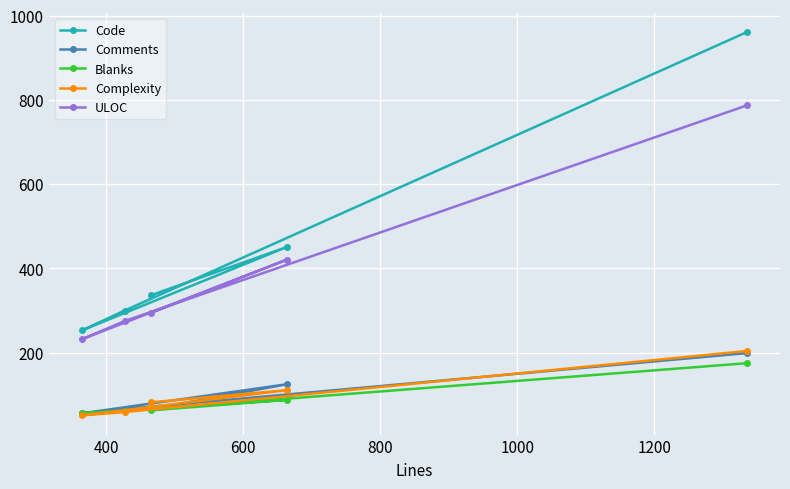

What is the greatest value displayed?

961